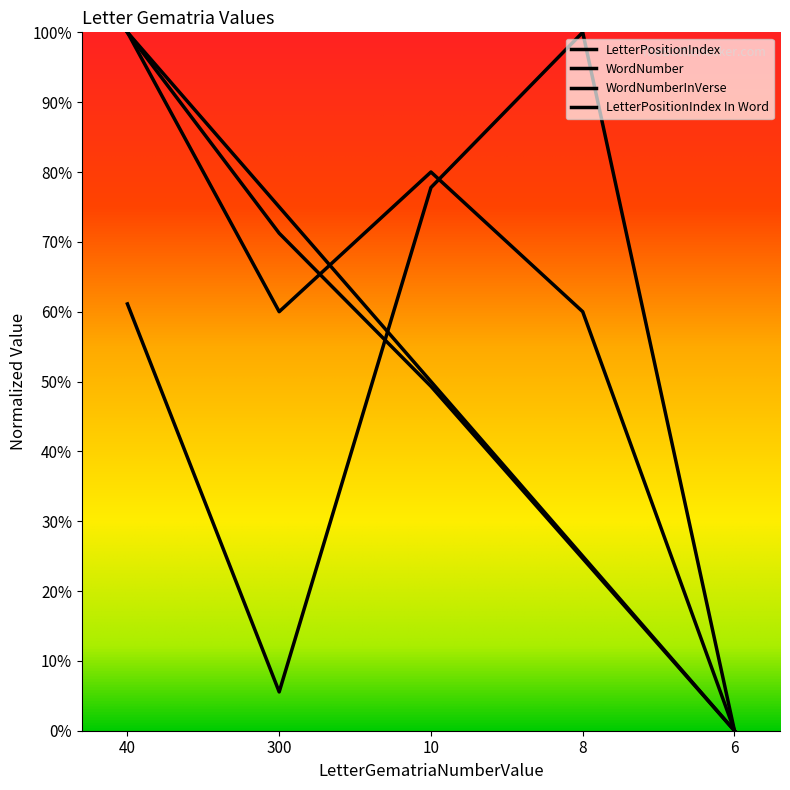

Reading right to left, what are all the values shown in this chart?

LetterPositionIndex: 0.0	0.2	0.5	0.7	1.0
WordNumber: 0.0	0.2	0.5	0.7	1.0
WordNumberInVerse: 0.0	1.0	0.8	0.1	0.6
LetterPositionIndex In Word: 0.0	0.6	0.8	0.6	1.0